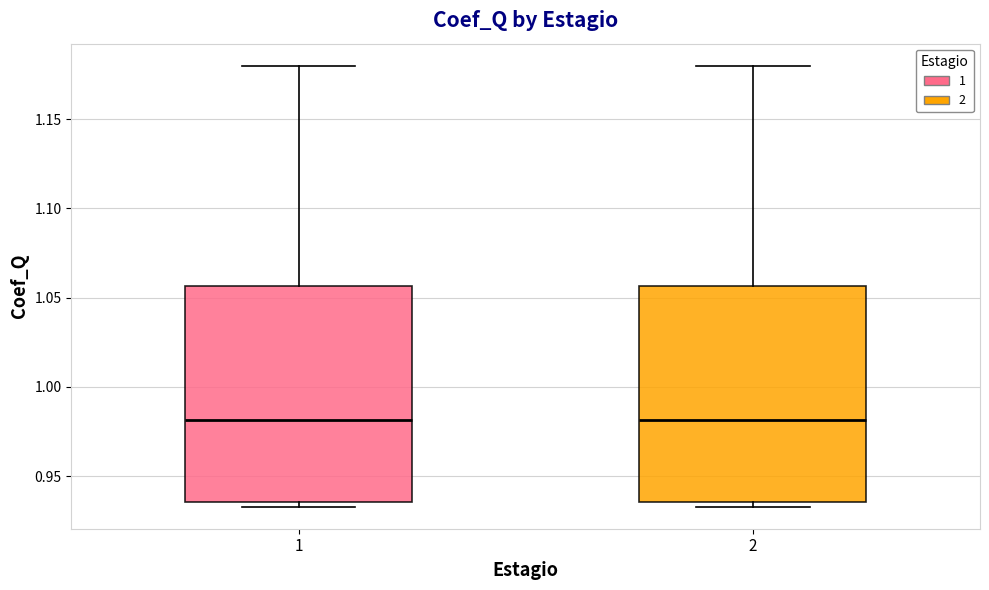

Reading left to right, read every box against the y-axis: the position of its median line, the range the box covers, and the ends of its whiskers. The values are not printed on the chart, so give them approximately, as read against the axis.

1: median 0.980, box 0.935 to 1.055, whiskers 0.935 (just below the box's lower edge) to 1.180
2: median 0.980, box 0.935 to 1.055, whiskers 0.935 (just below the box's lower edge) to 1.180